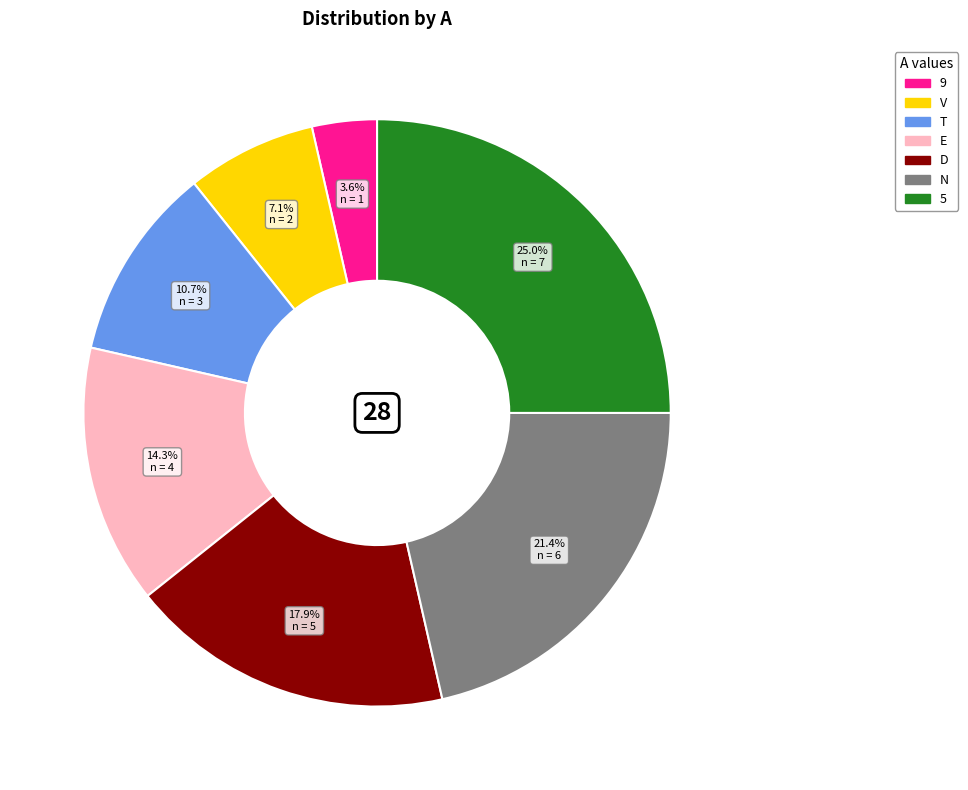

To the nearest percent, what is the difference between the largest and smallest slice percentages?

21%